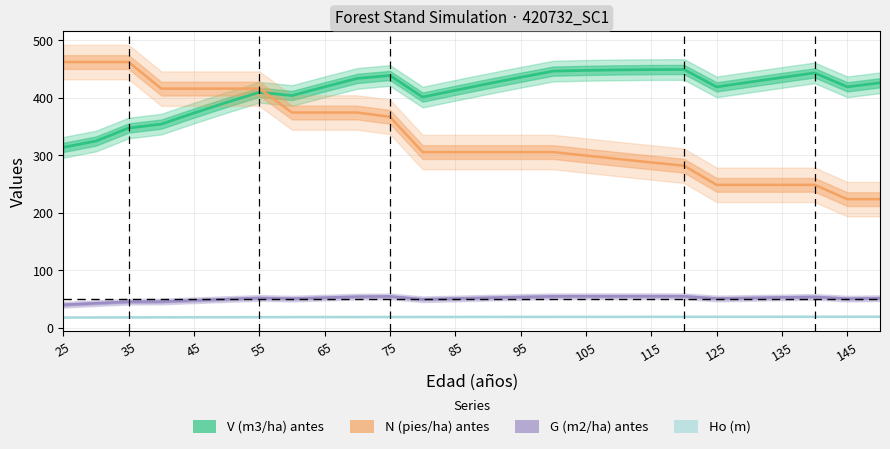

True or false: Ho (m) and G (m2/ha) antes intersect in this chart.

False